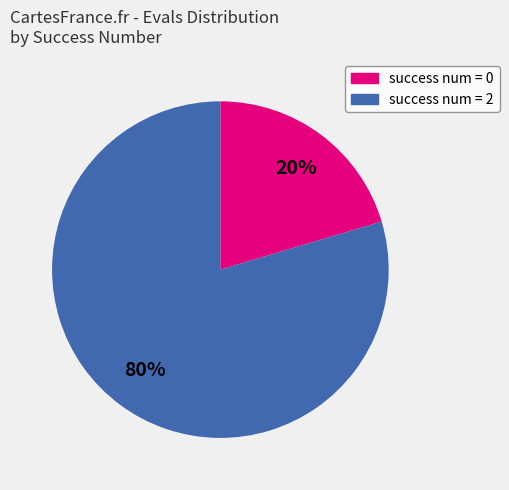

Rank the categories by value from lowest to highest.

success num = 0, success num = 2